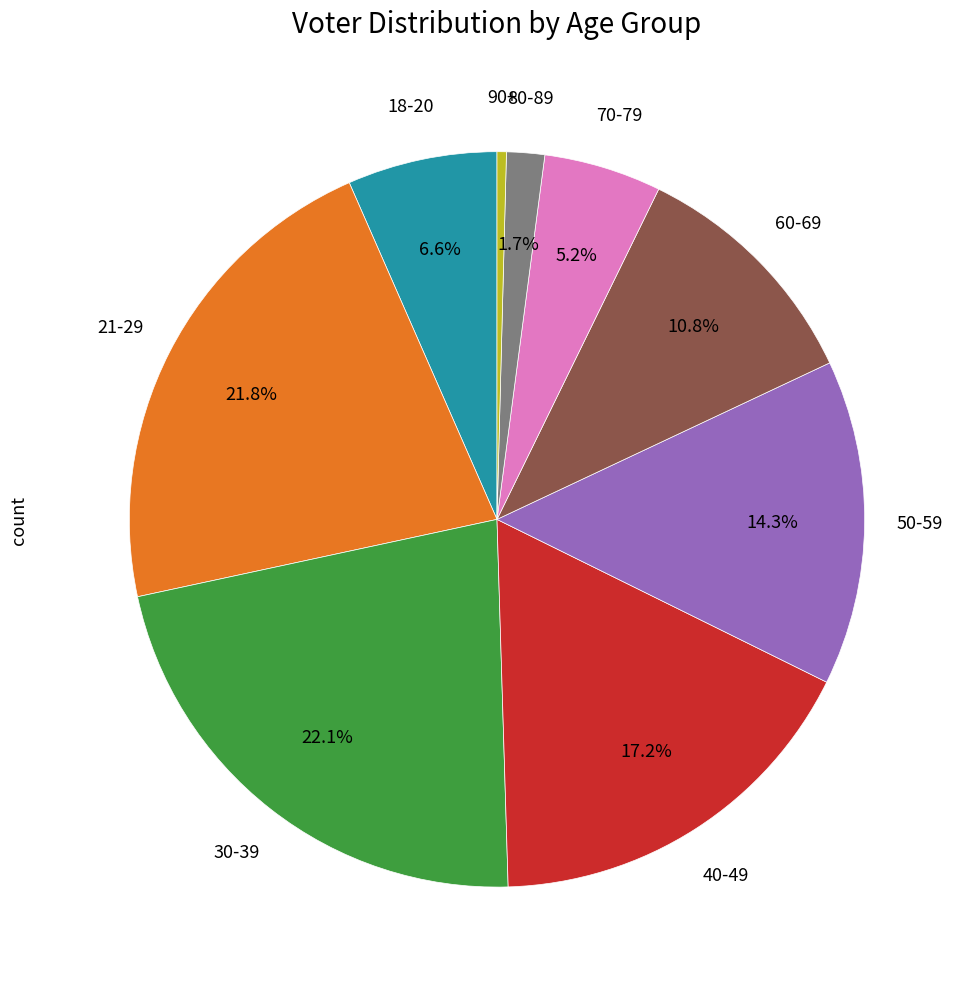

Is there a majority slice in this chart?

No